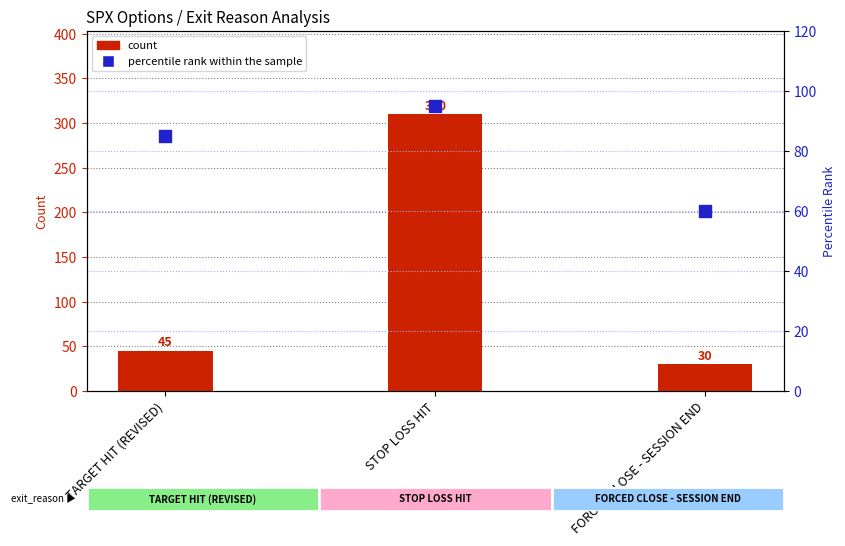

Is the value of percentile rank within the sample at FORCED CLOSE - SESSION END greater than the value of count at STOP LOSS HIT?

No